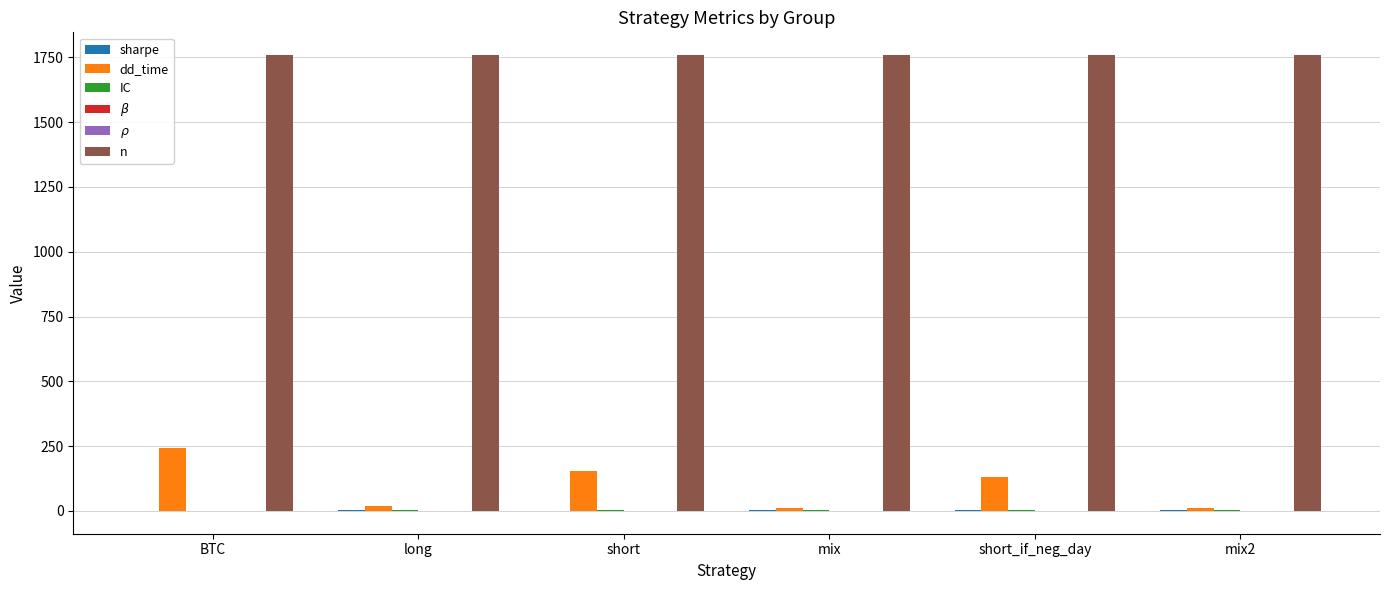

What is the sum of all dd_time values?

566.0